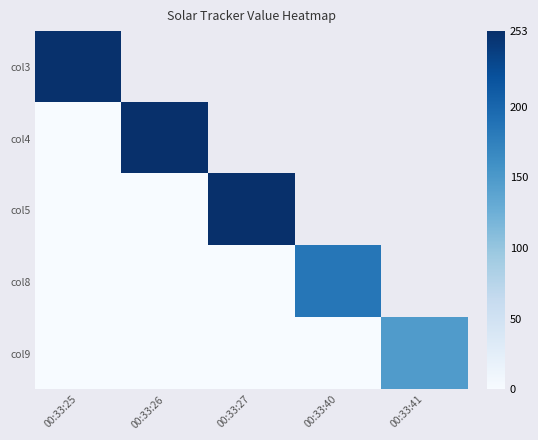

List the series in order of their peak value, lowest first.

col9, col8, col3, col4, col5